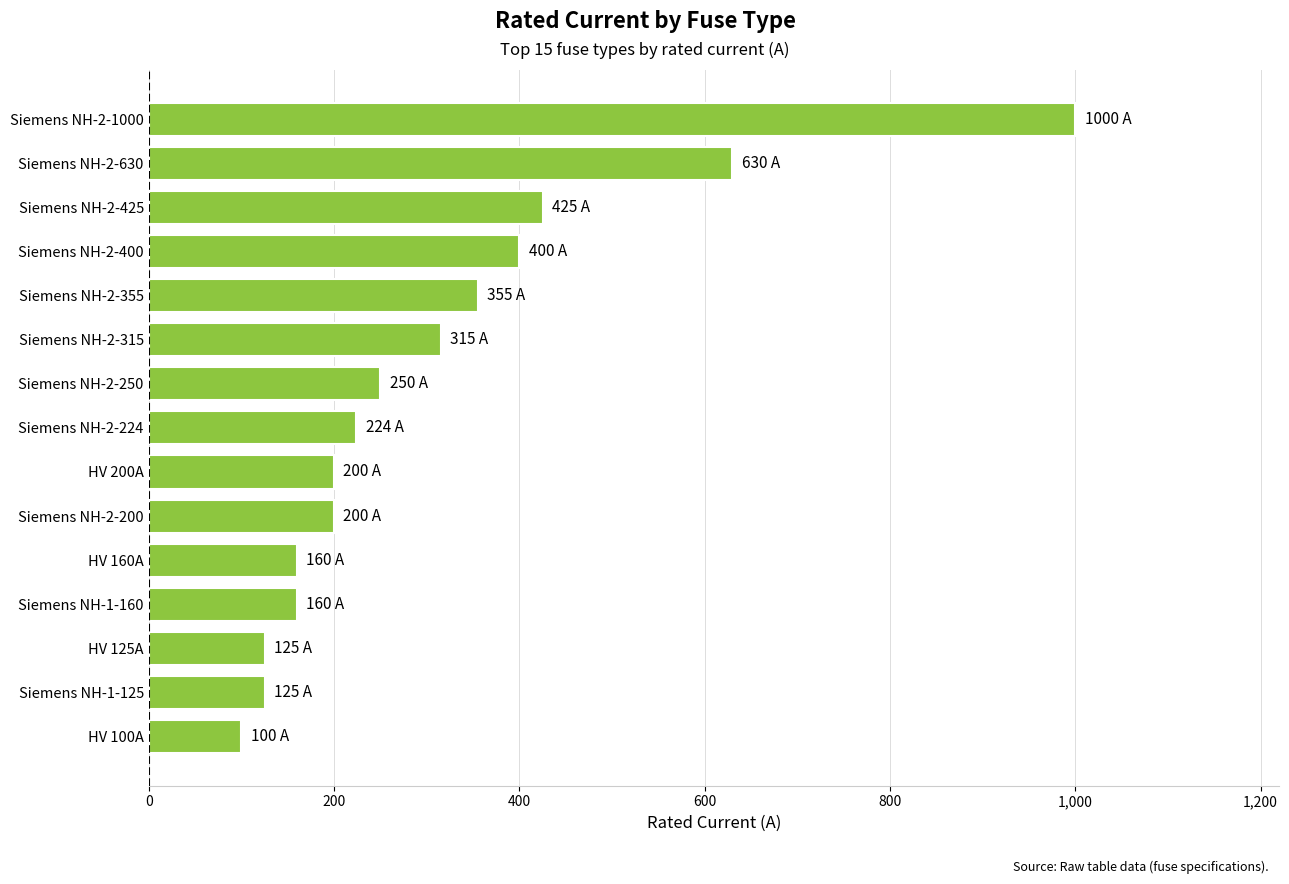

True or false: the data shows 551 at Siemens NH-2-315.

False